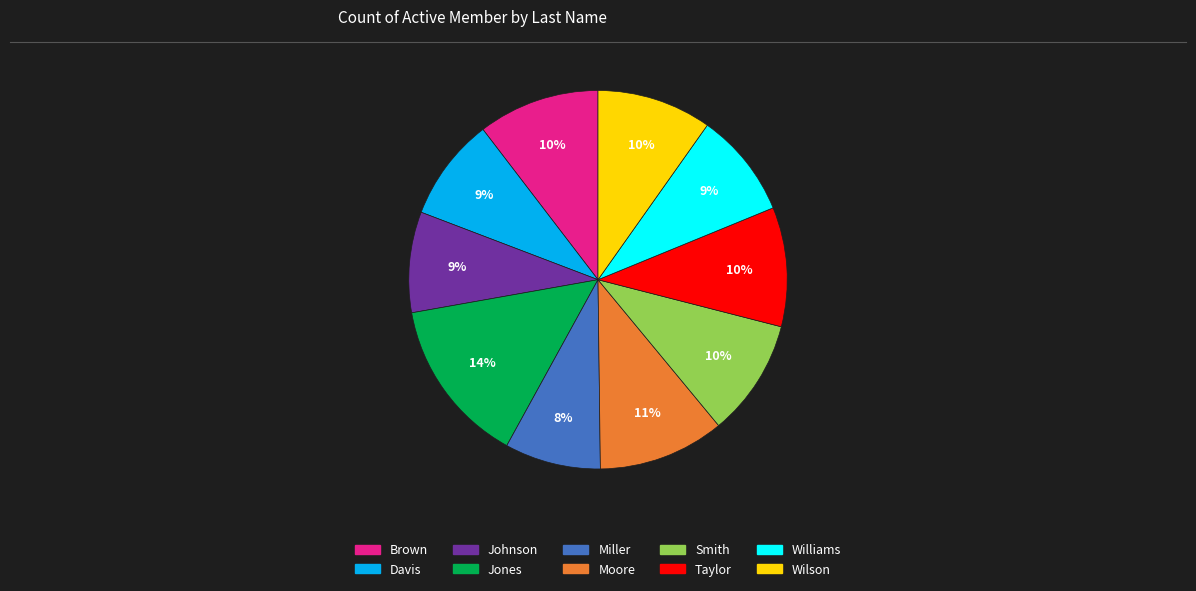

Is the sum of Johnson and Jones greater than half?

No